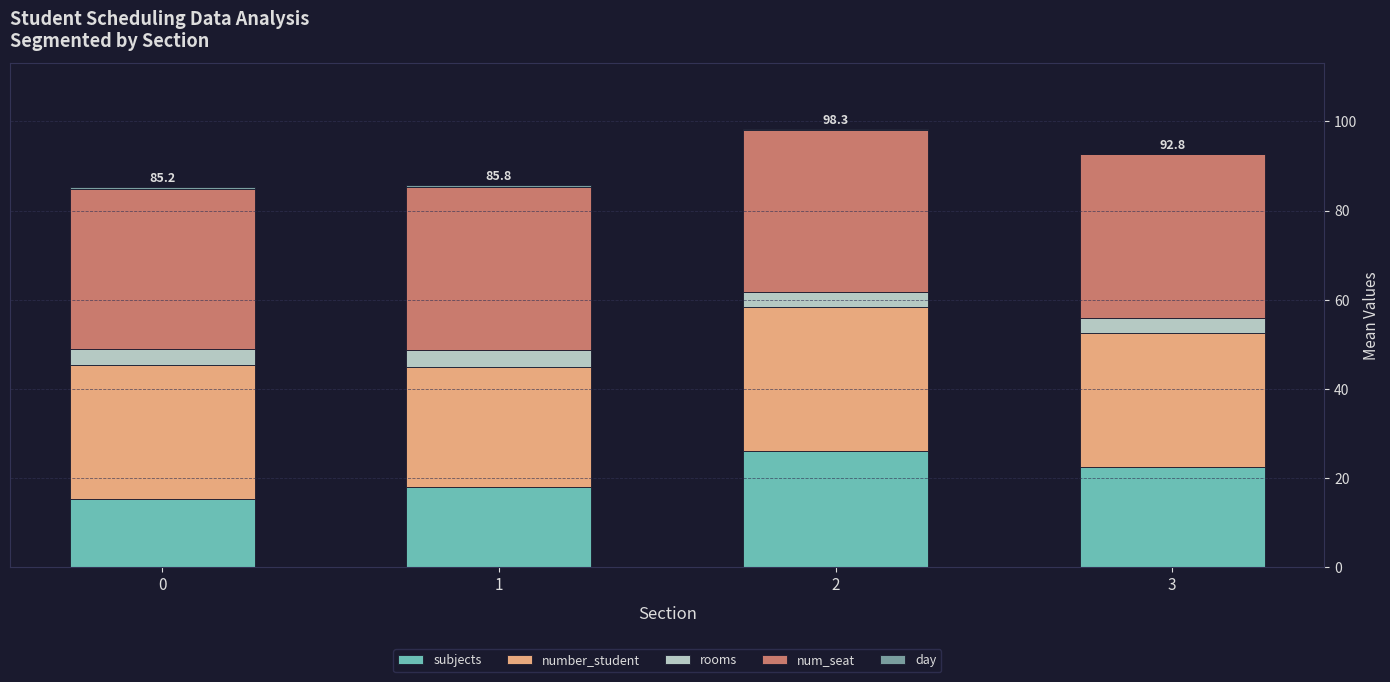

What is the maximum value for subjects?

26.0